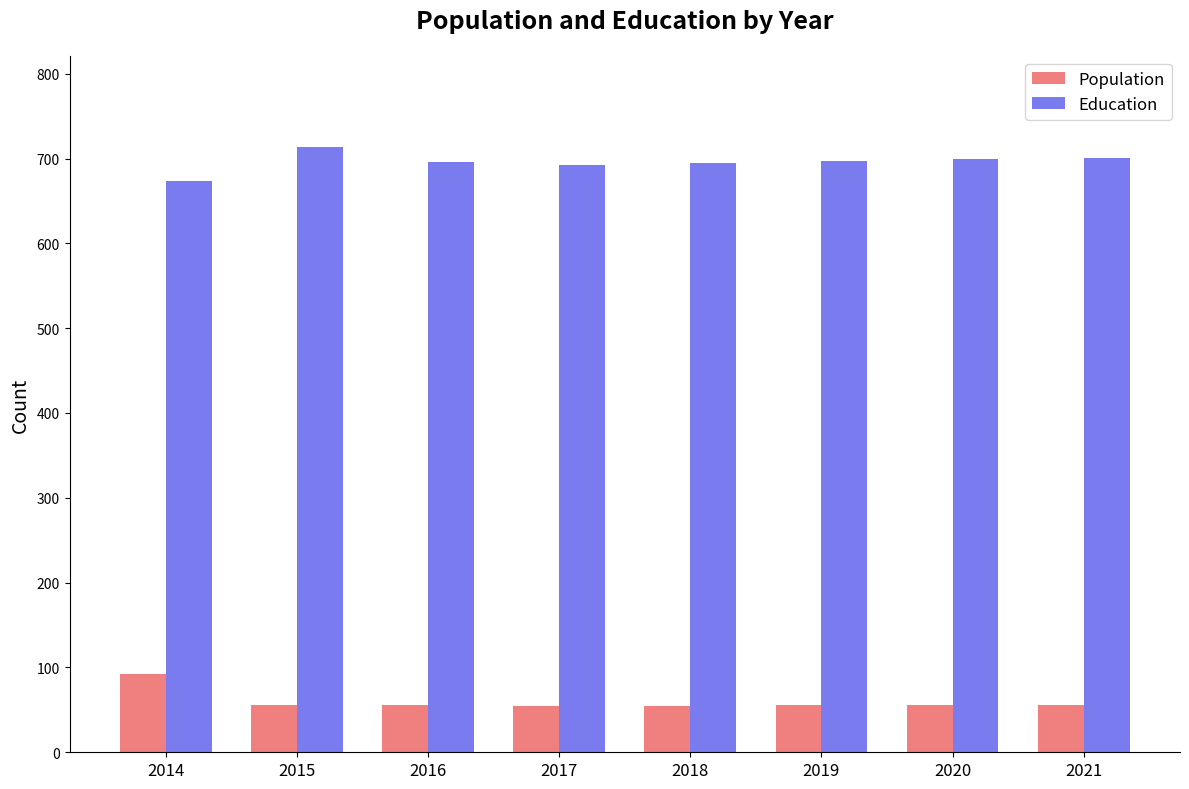

What is the greatest value displayed?

714